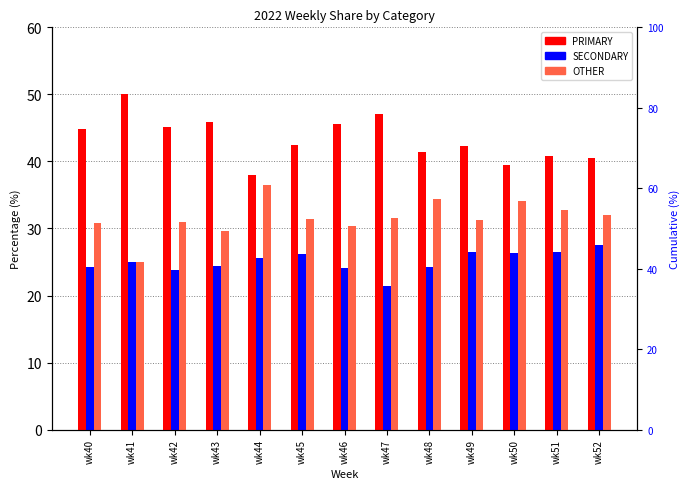

Where does the OTHER series first go above 31?

wk44